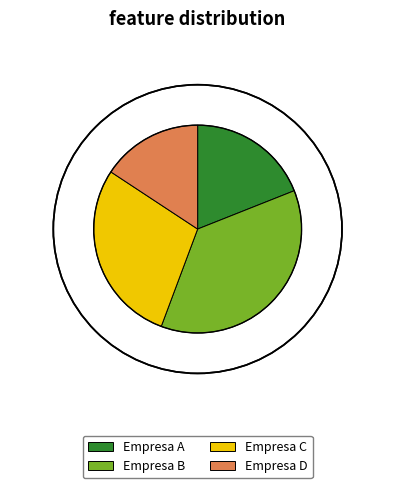

Does Empresa B represent more than half of the total?

No